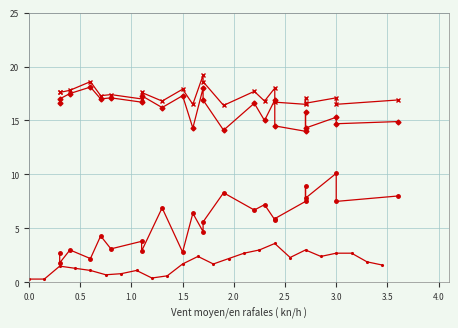

List the series in order of their peak value, lowest first.

WS, WSGust, Td_dew_point, Temperature